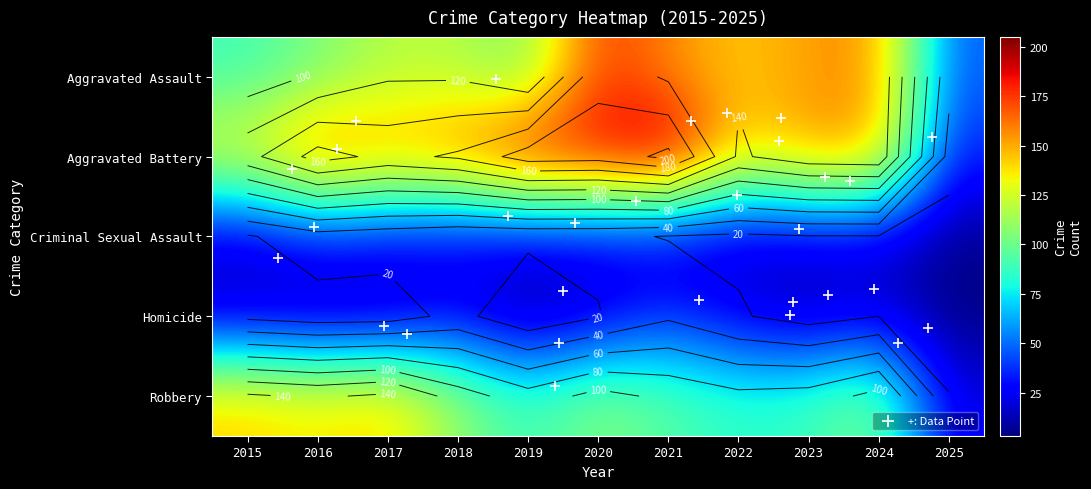

Where does the Aggravated Assault series first go above 118?

2020